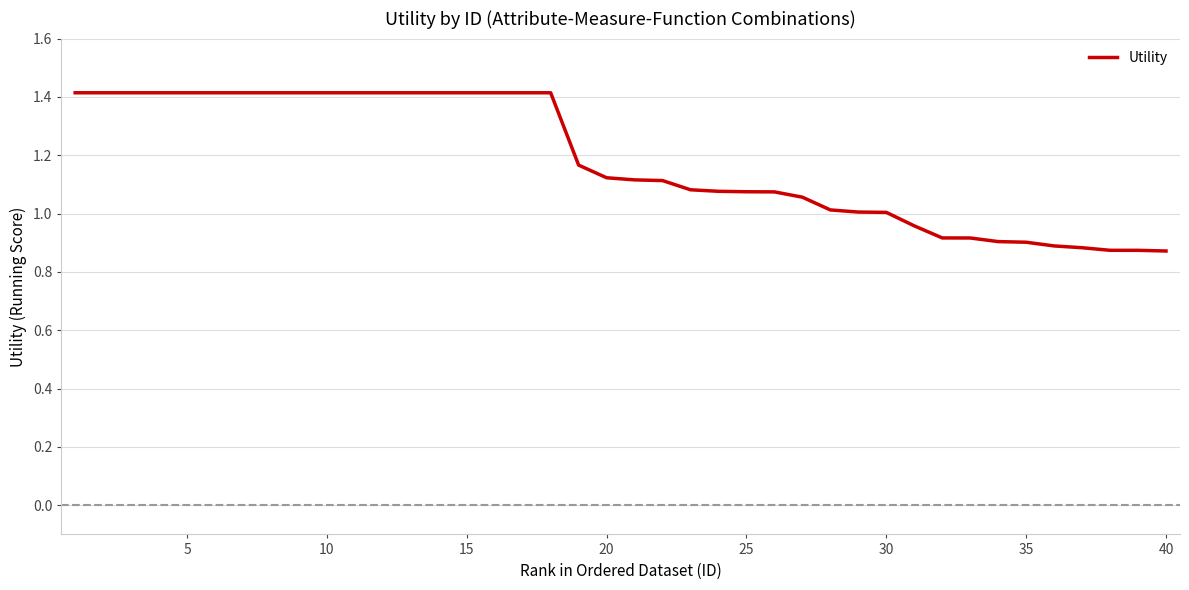

What is the difference between the maximum and minimum values?

0.5